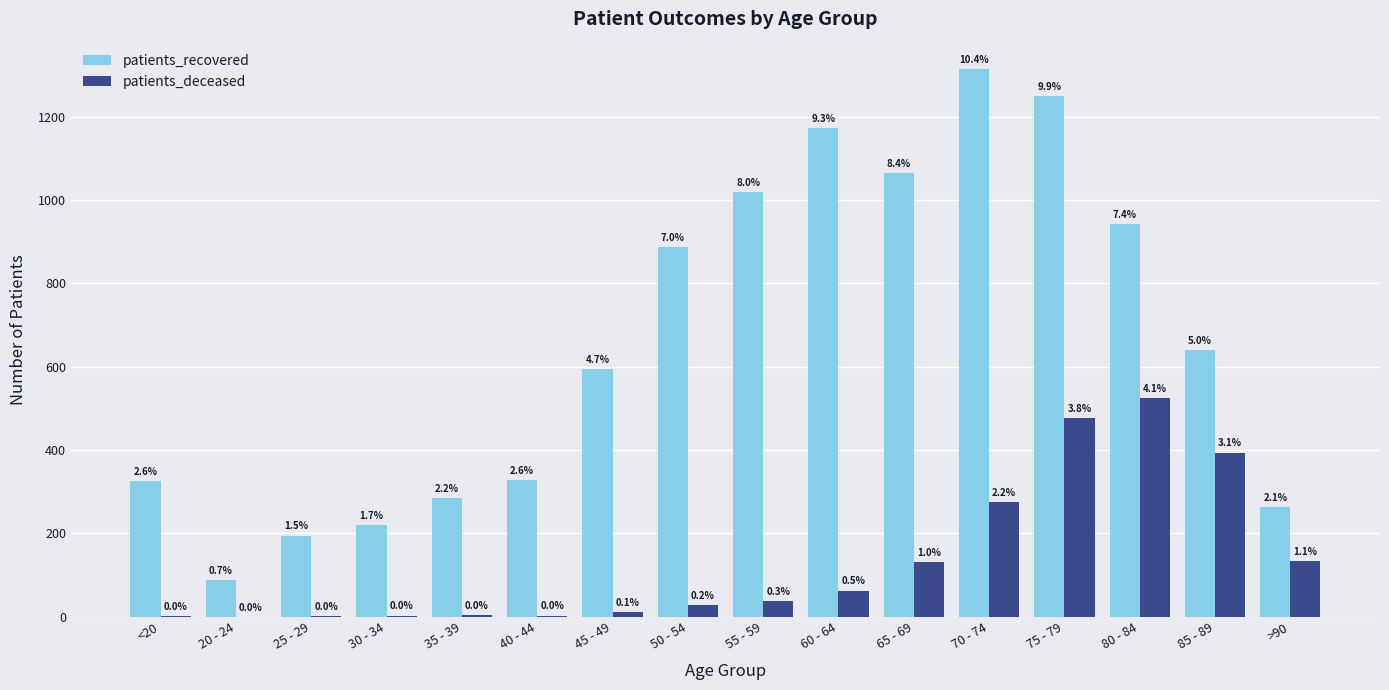

What are all the series names shown in the legend?

patients_recovered, patients_deceased